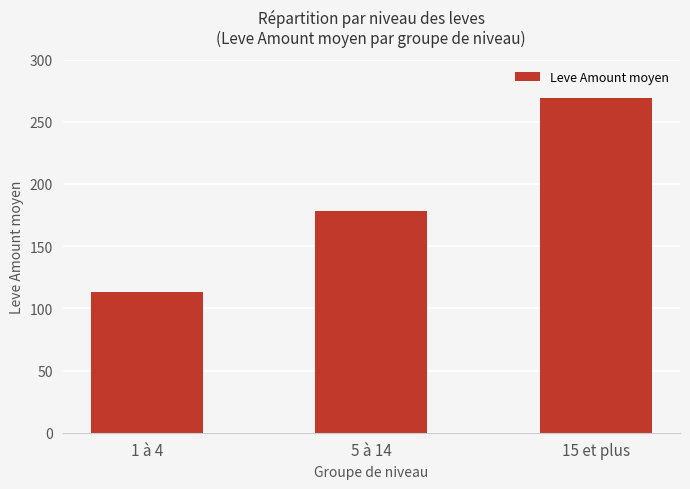

What is the value of the 3rd bar from the left?

268.8